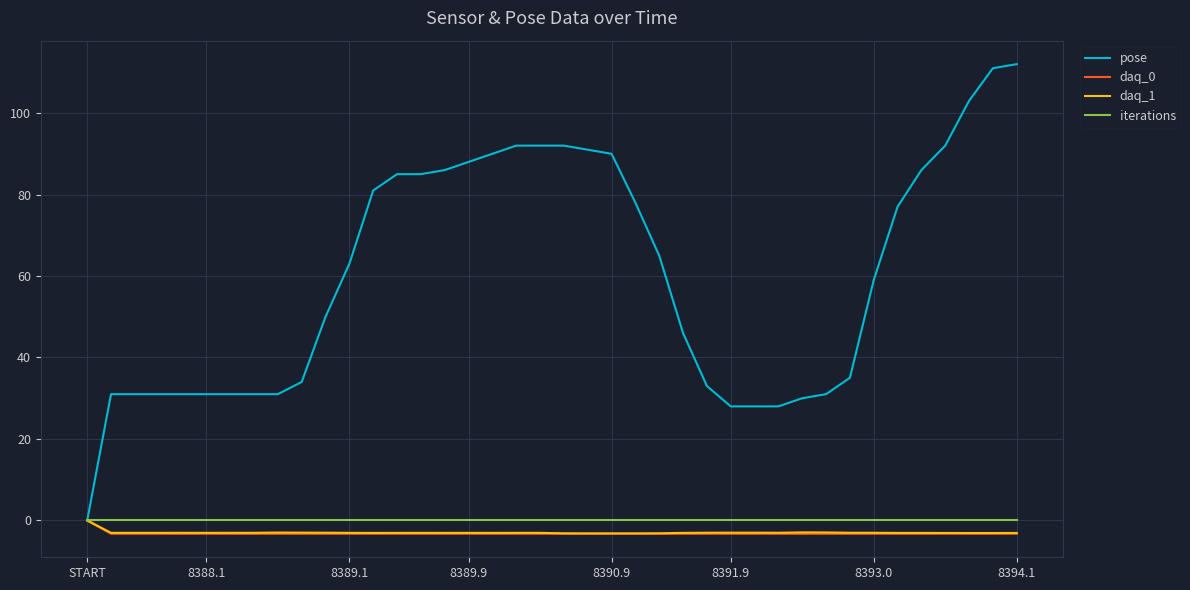

Which series has the largest total across all categories?

pose